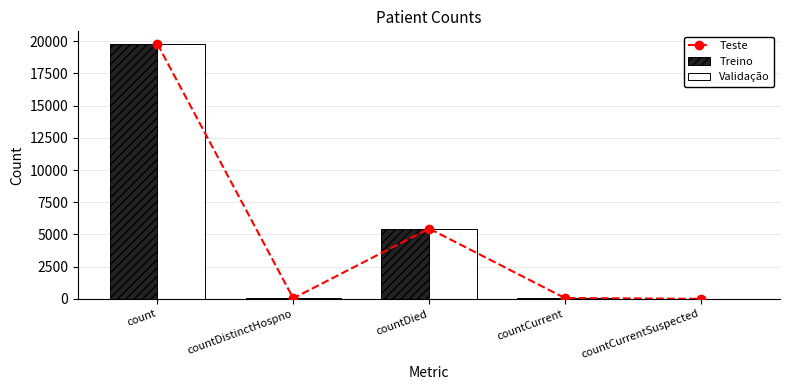

Is it true that Validação equals 0 at countCurrentSuspected?

True